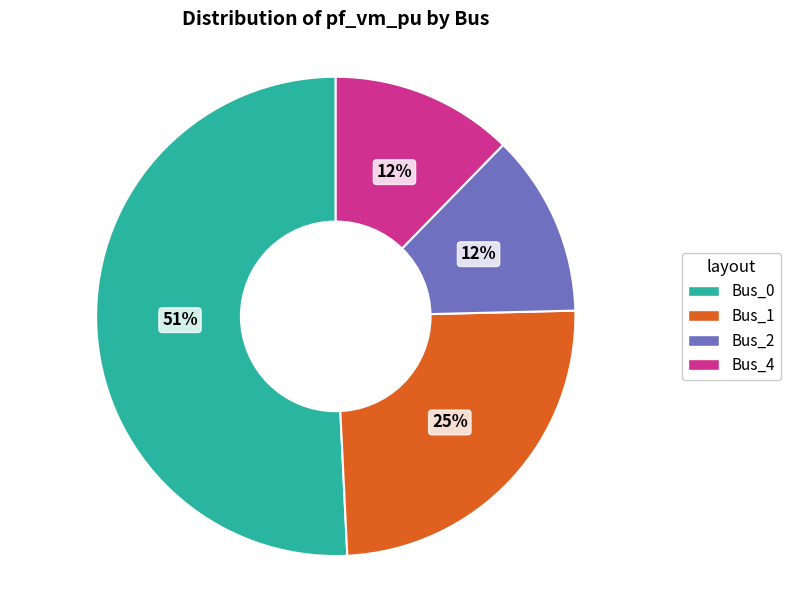

Is the sum of Bus_1 and Bus_2 greater than half?

No